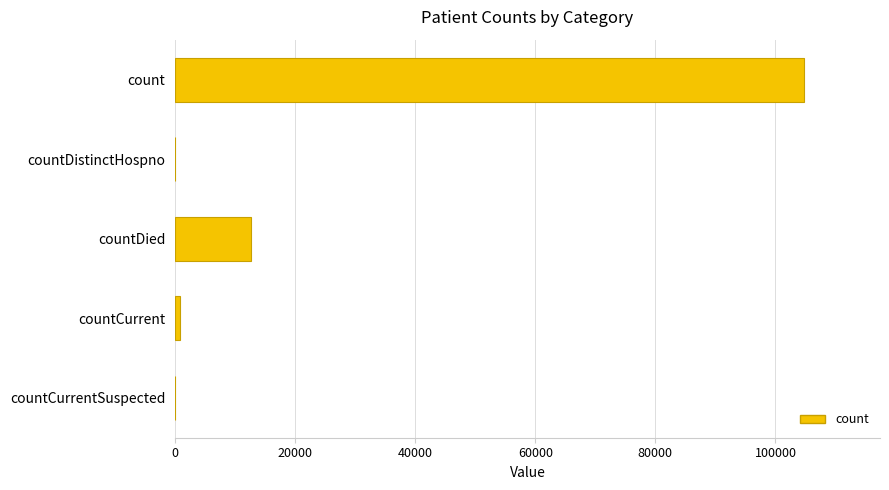

What is the ratio of the value at count to the value at countDied?

8.3